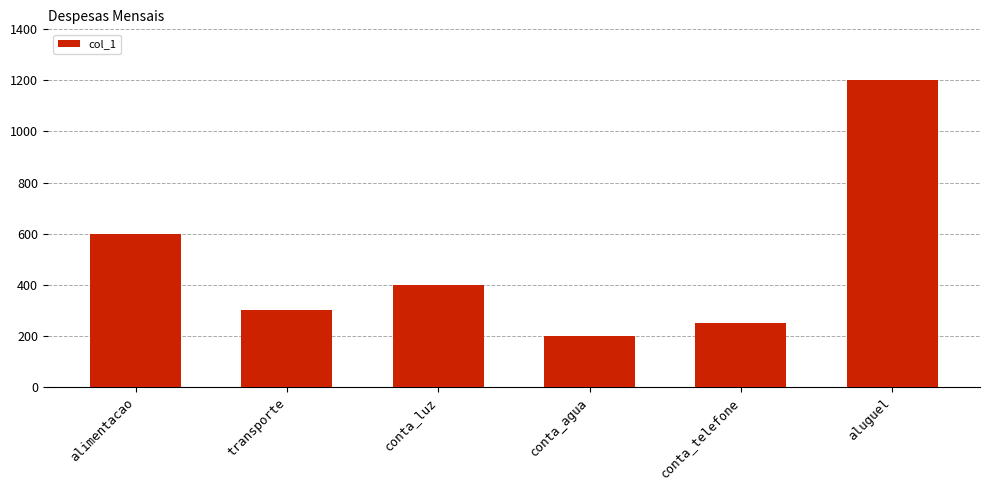

Reading right to left, transcribe all the data shown in this chart.

1200	250	200	400	300	600